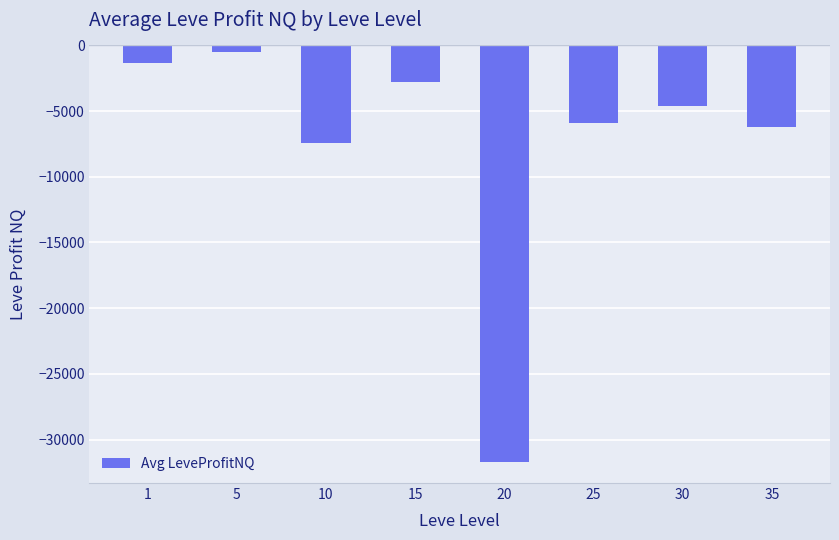

Rank the categories by value from highest to lowest.

5, 1, 15, 30, 25, 35, 10, 20